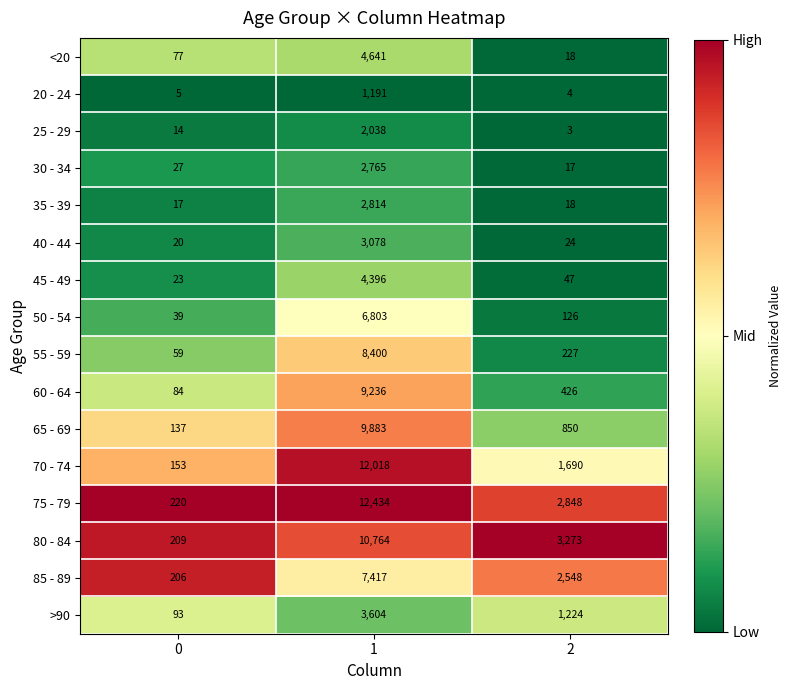

What is the maximum value for <20?

4641